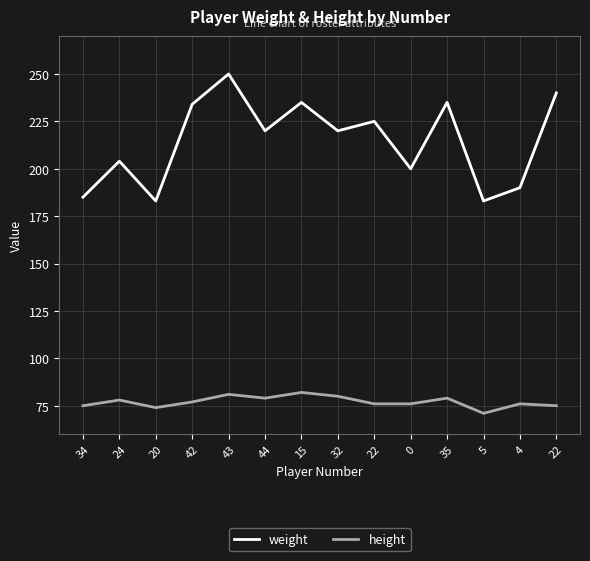

Does the chart display data point markers on the line(s)?

No